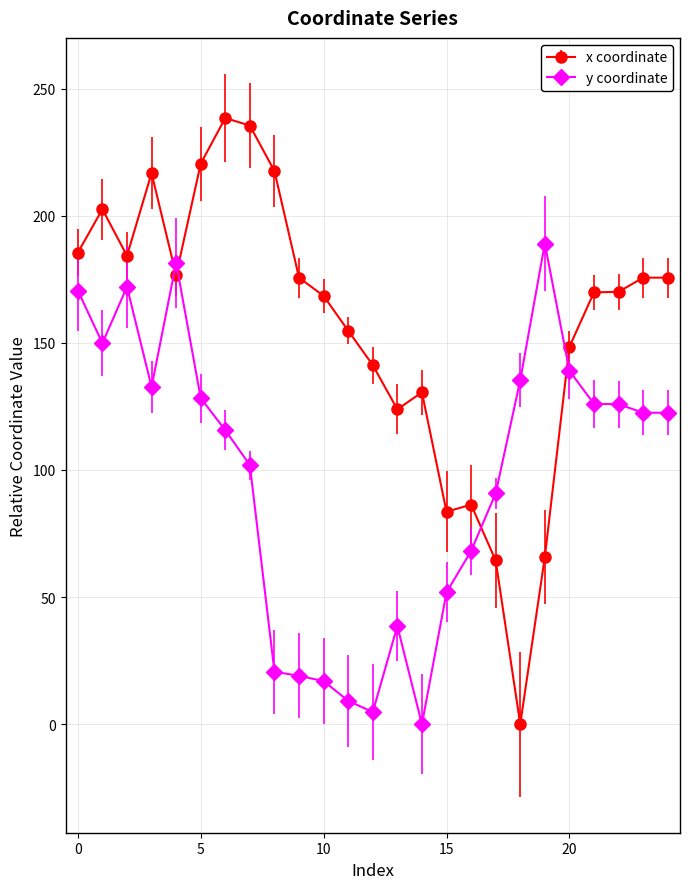

Which series has the largest total across all categories?

x coordinate